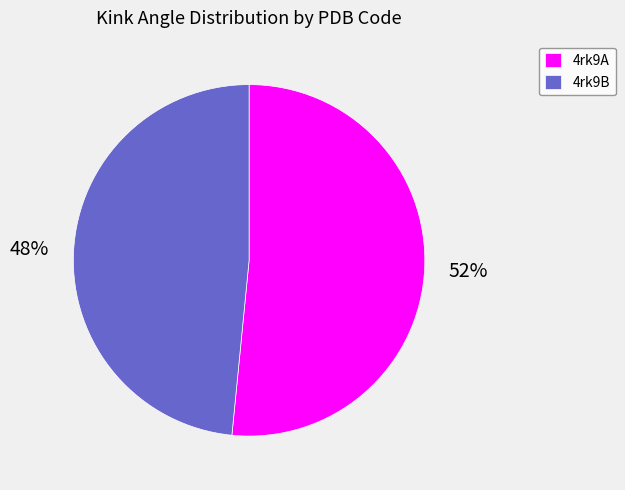

To the nearest percent, what percentage of the pie is 4rk9B?

48%